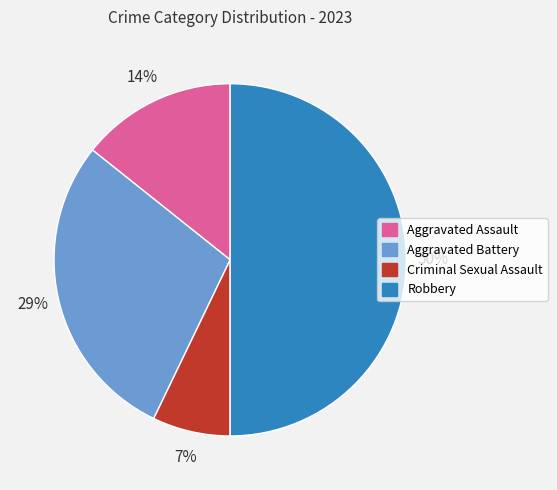

To the nearest percent, what is the average slice percentage?

25%